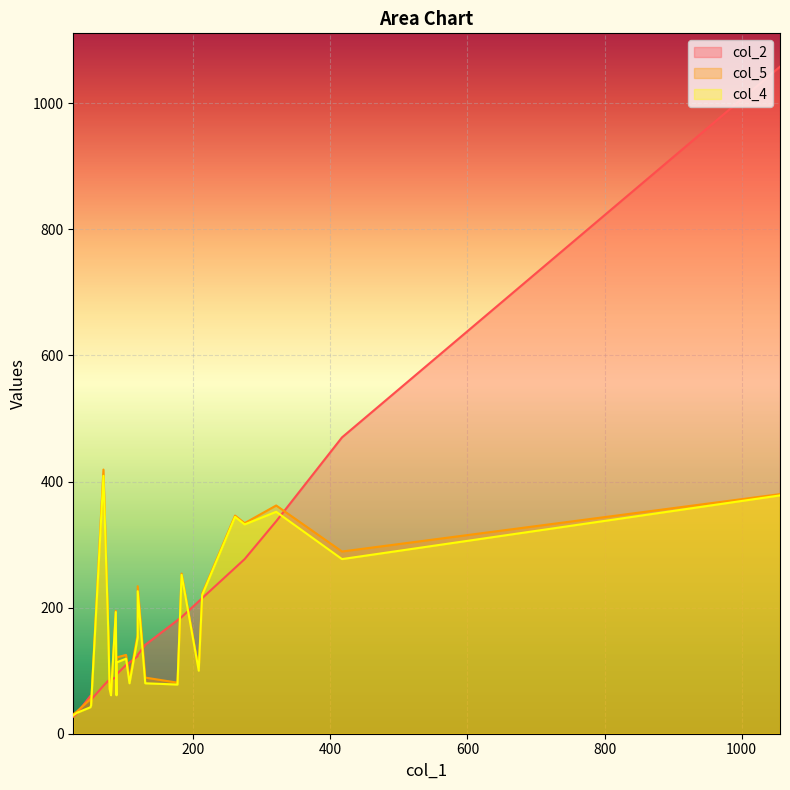

The col_5 series shows 121 at 88. True or false?

True